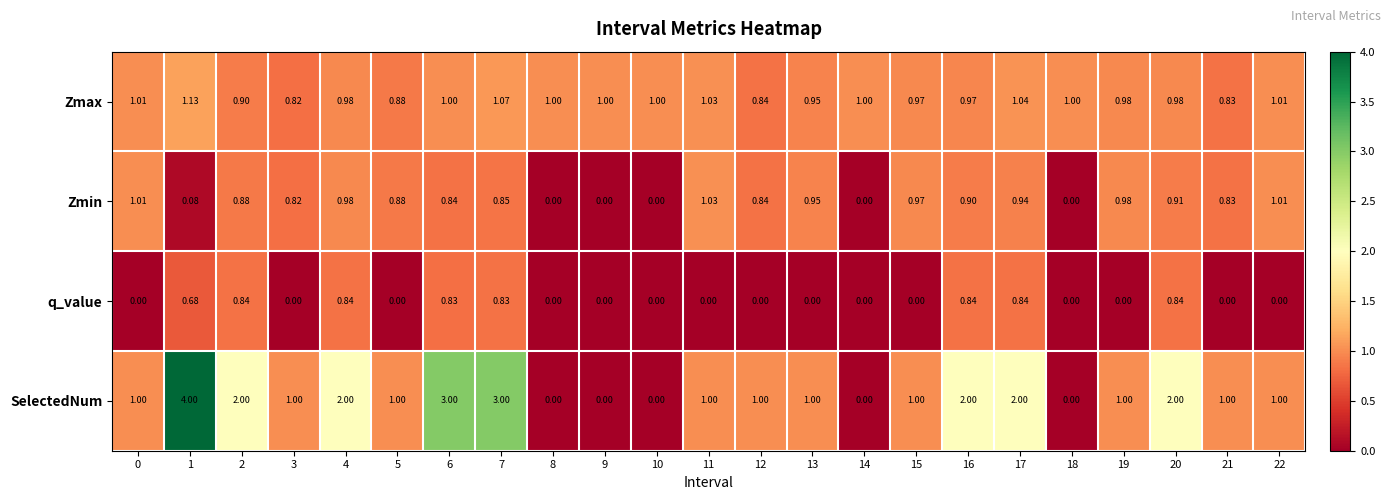

Is the value of Zmin at 15 greater than the value of q_value at 0?

Yes